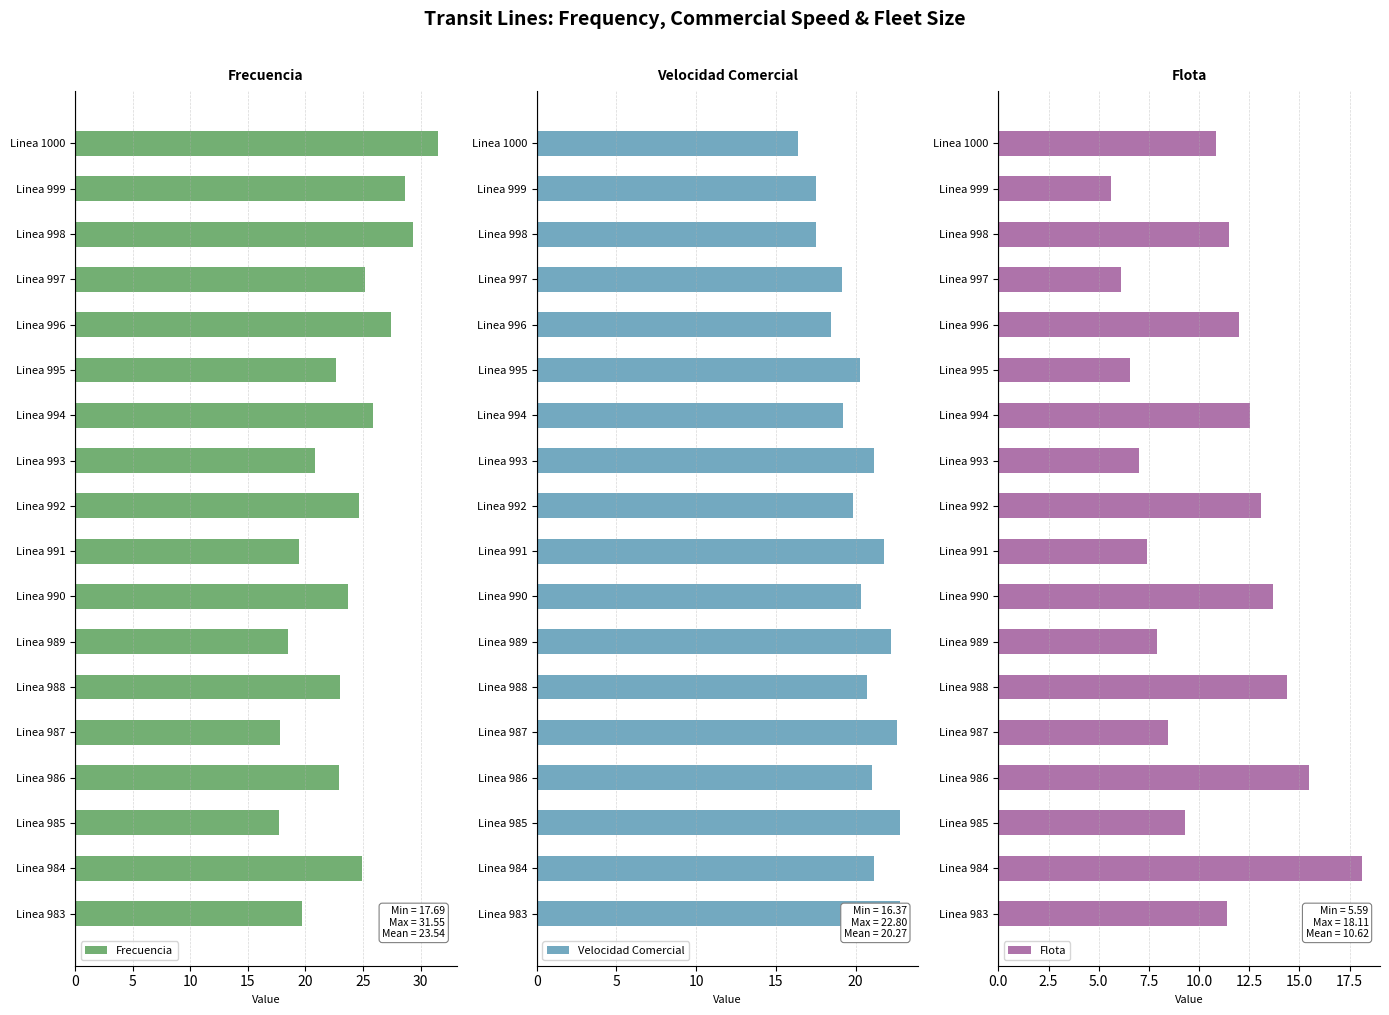

Is it true that Frecuencia equals 14.5 at Linea 990?

False